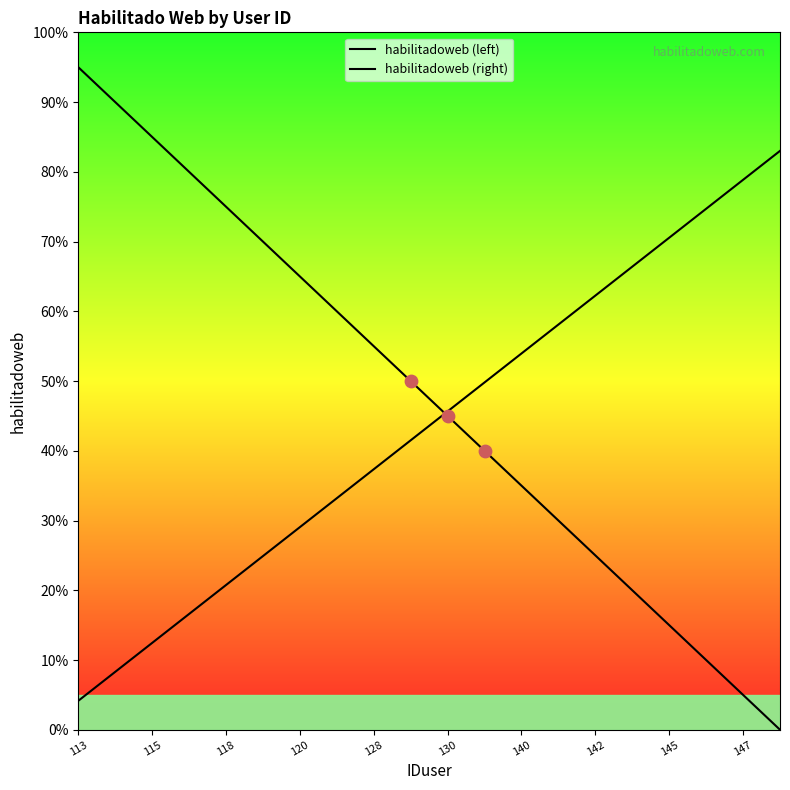

What is the total value across all series at 113?

1.0